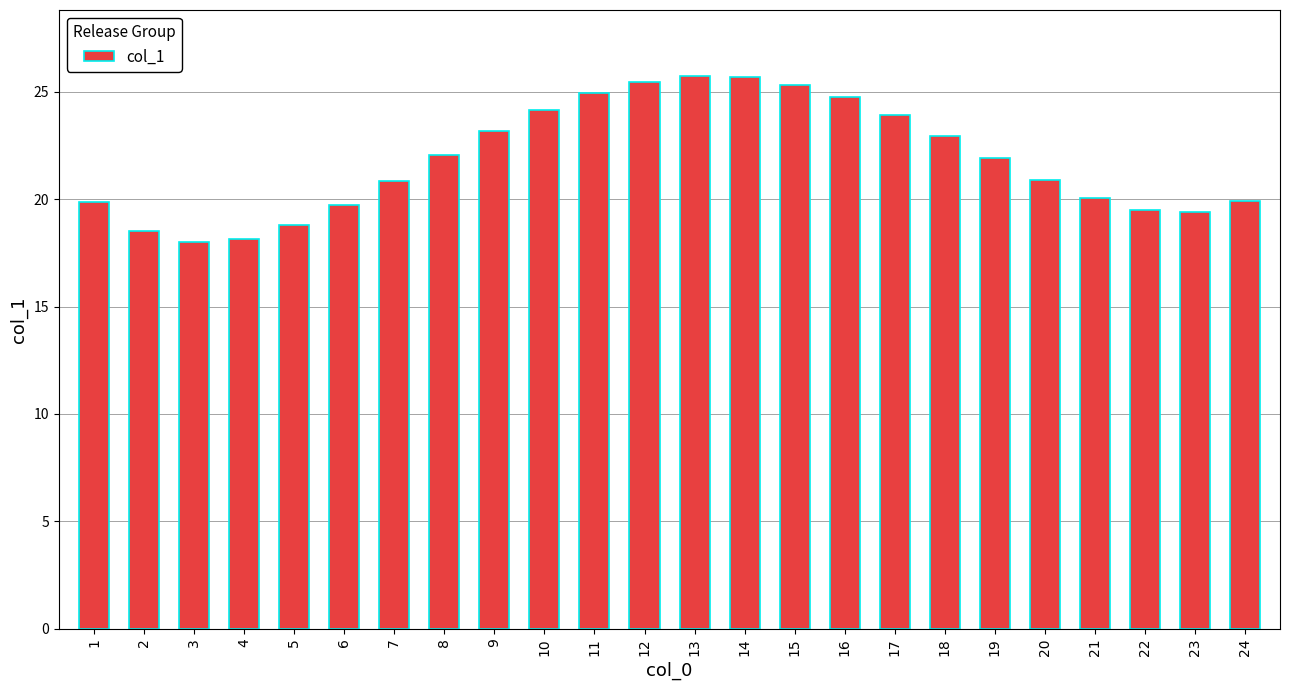

What is the difference between the second highest and second lowest values?

7.5